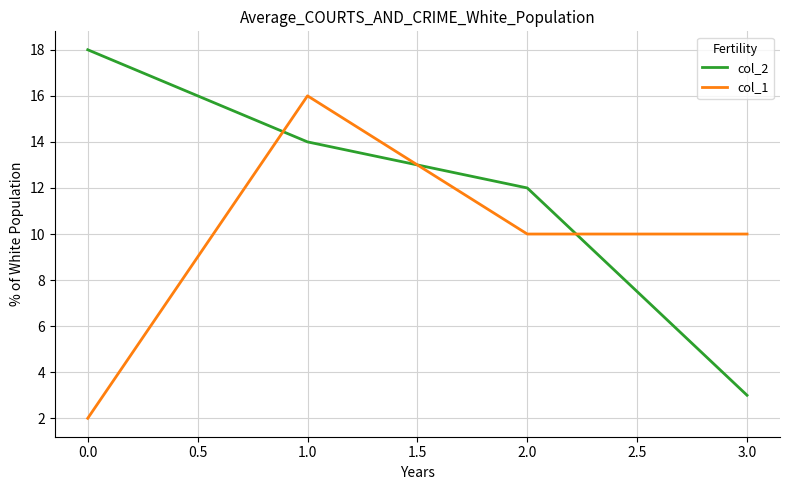

Count the col_1 values in the range 10 to 16.

3